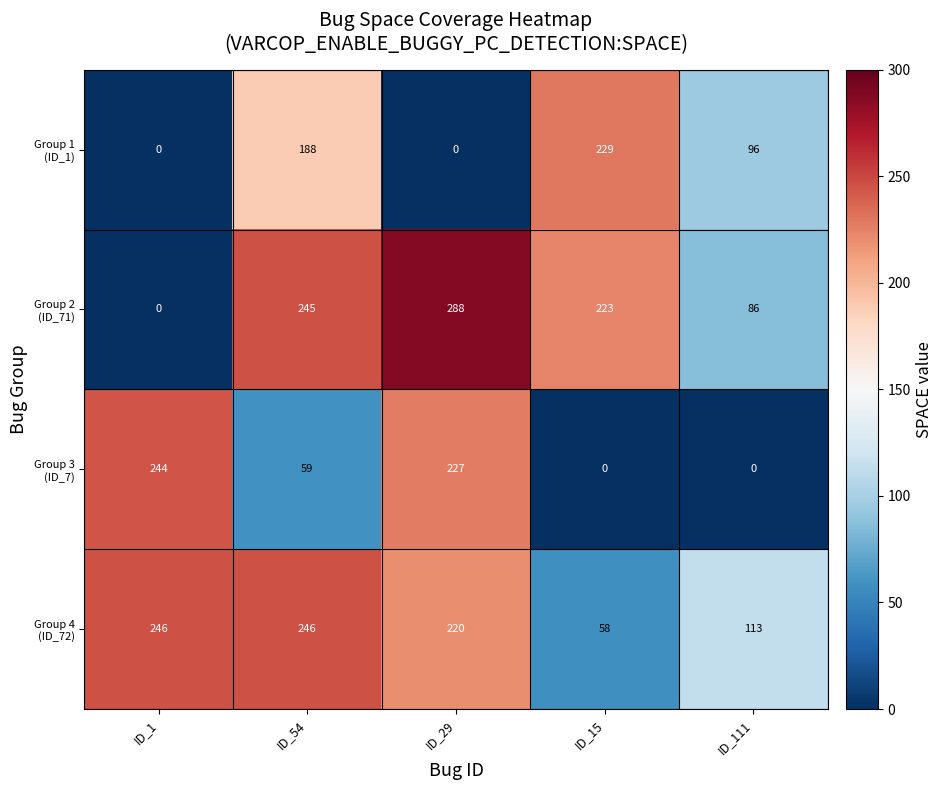

What is the total value across all series at ID_54?

738